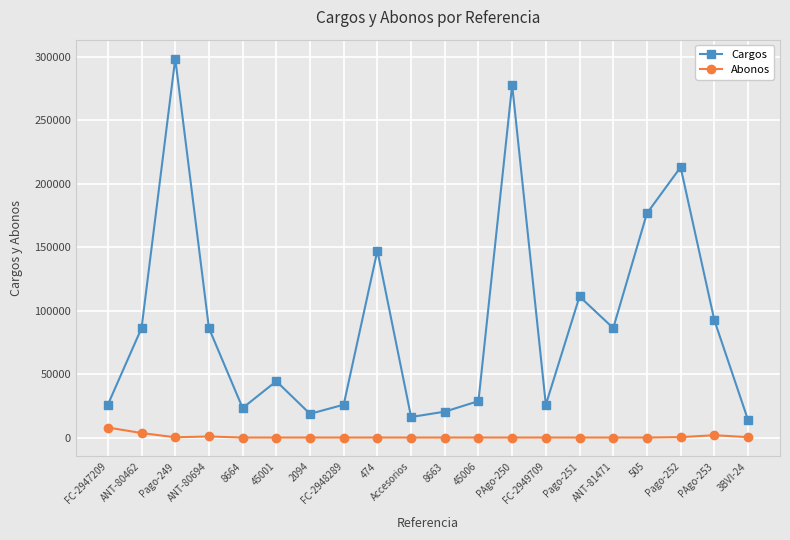

In Cargos, how many points are higher than both neighbors (excluding endpoints)?

6